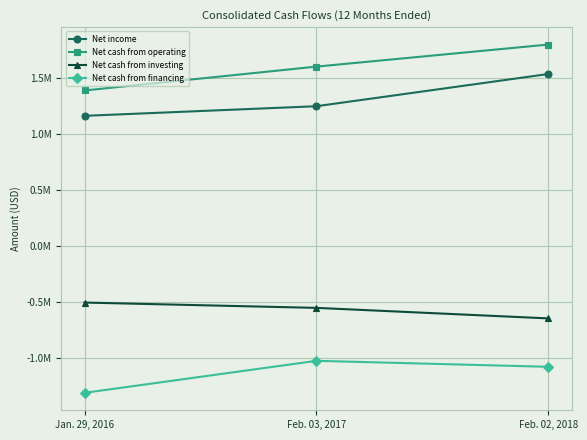

Which series has the largest total across all categories?

Net cash from operating